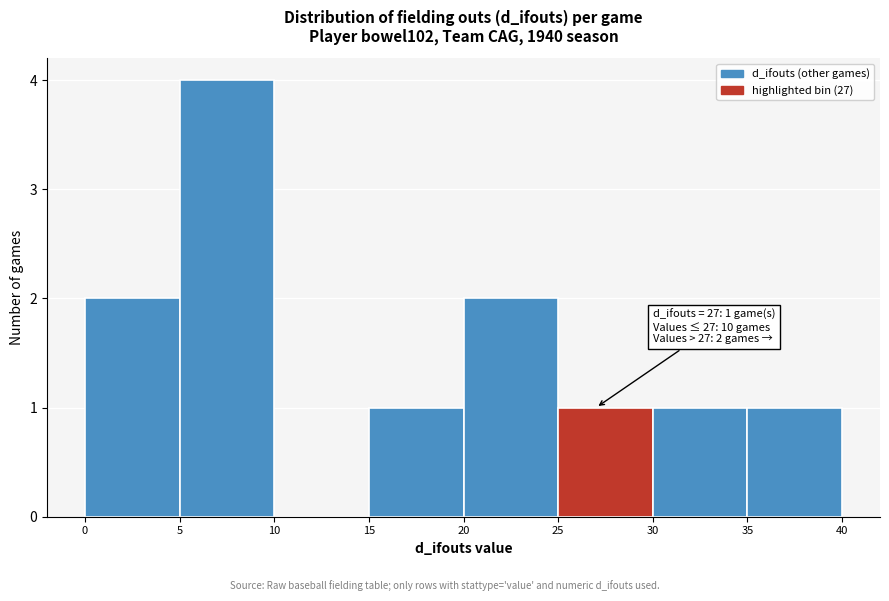

Over which range of the x-axis is the bar tallest?

5 to 10